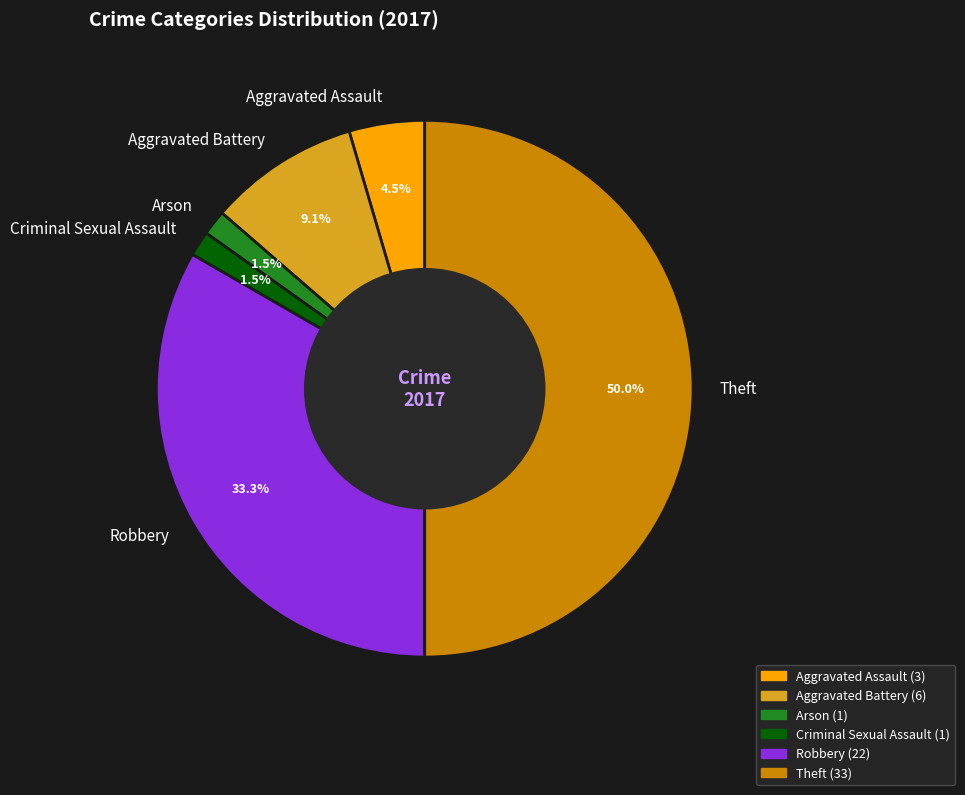

What is the largest slice in the pie chart?

Theft